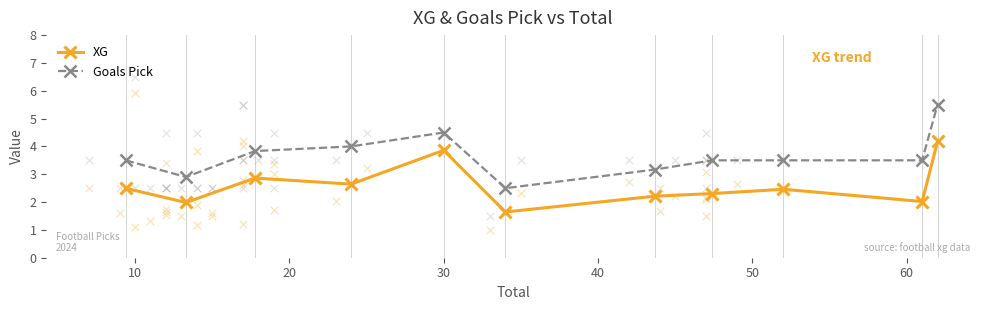

What are all the series names shown in the legend?

XG, Goals Pick